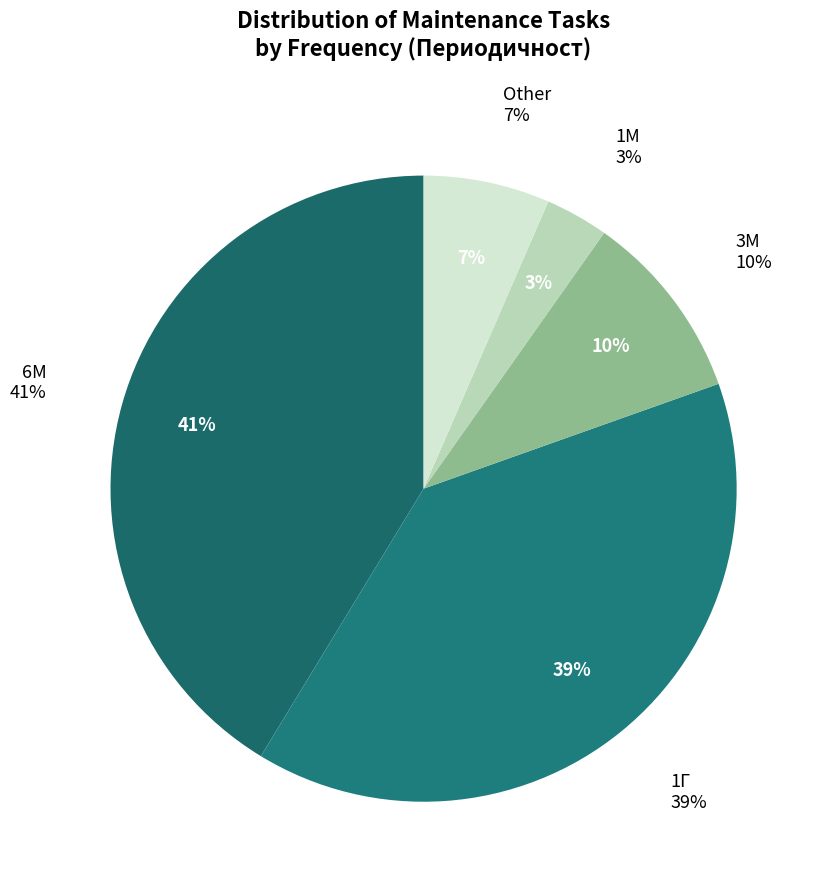

How much of the chart is everything except 3М?

89.6%